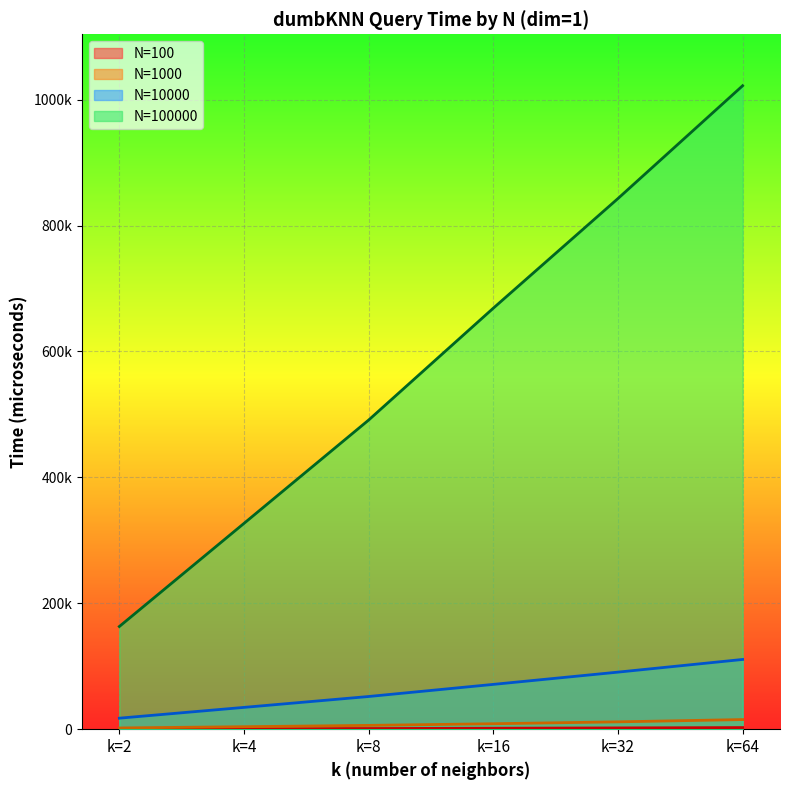

Reading right to left, list all the values displayed in this chart.

N=100: k=64=2592	k=32=2049	k=16=1538	k=8=1068	k=4=630	k=2=349
N=1000: k=64=15314	k=32=11680	k=16=8681	k=8=6073	k=4=3960	k=2=1991
N=10000: k=64=110771	k=32=90654	k=16=71178	k=8=51937	k=4=34654	k=2=17519
N=100000: k=64=1021958	k=32=842833	k=16=668706	k=8=491020	k=4=326899	k=2=163097